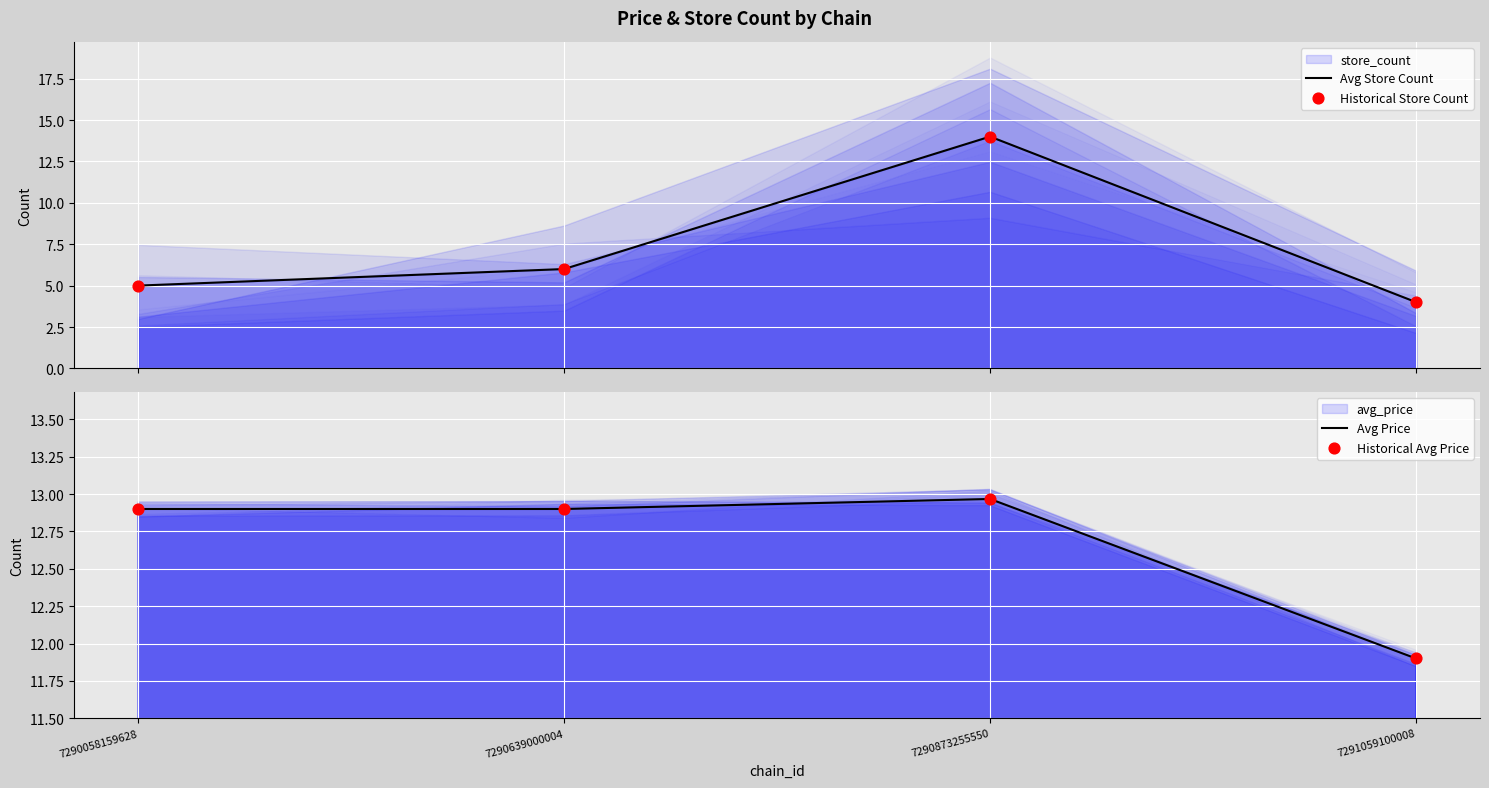

At how many categories does at least one series exceed 11?

4